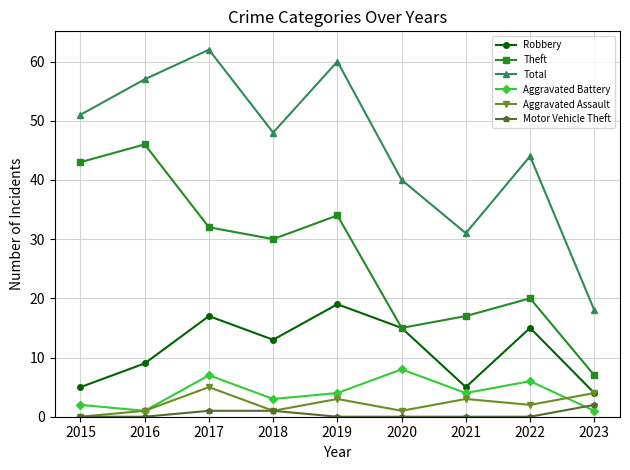

Is it true that Aggravated Battery equals 4 at 2019?

True